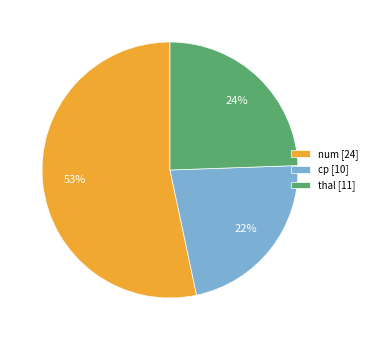

Is it true that cp is 22% of the pie?

True